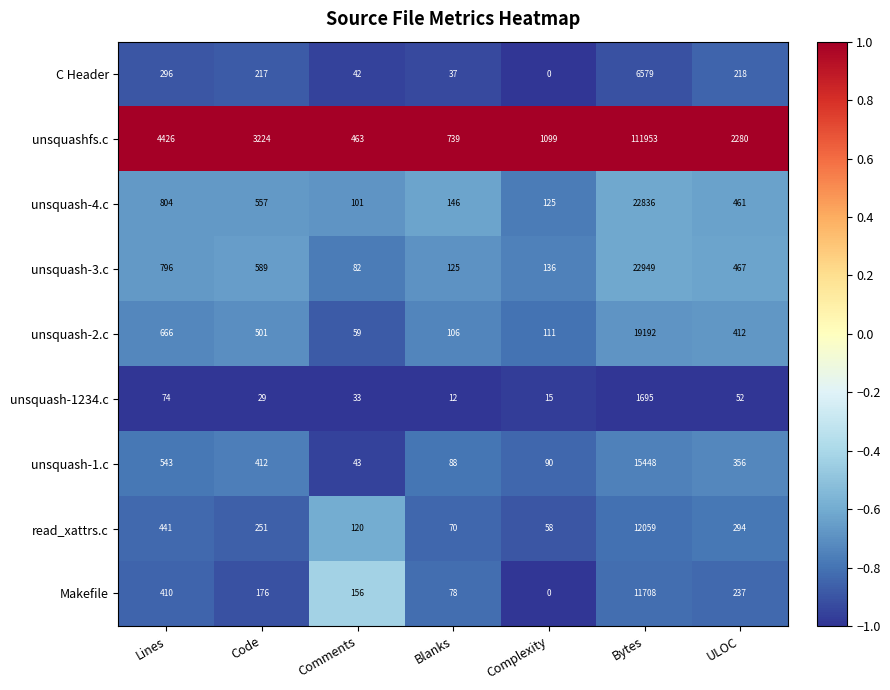

At which label does unsquash-3.c first exceed 467?

Lines